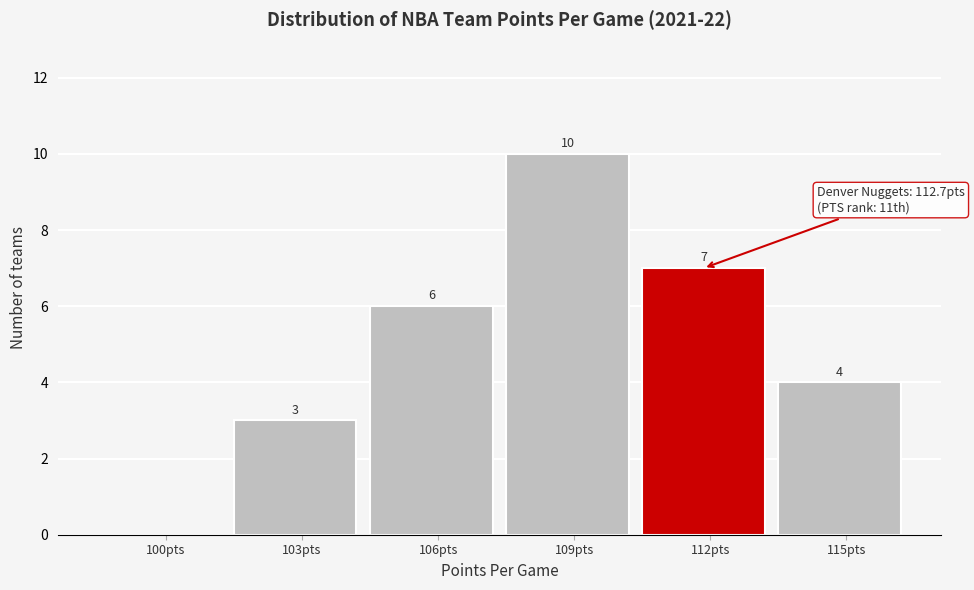

Reading left to right, list all the values displayed in this chart.

100pts=0	103pts=3	106pts=6	109pts=10	112pts=7	115pts=4